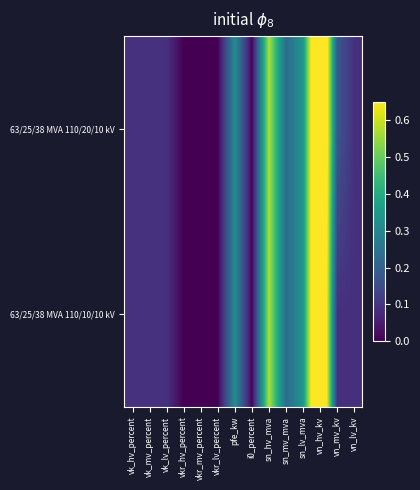

Rank the series at pfe_kw from highest to lowest value.

63/25/38 MVA 110/20/10 kV, 63/25/38 MVA 110/10/10 kV